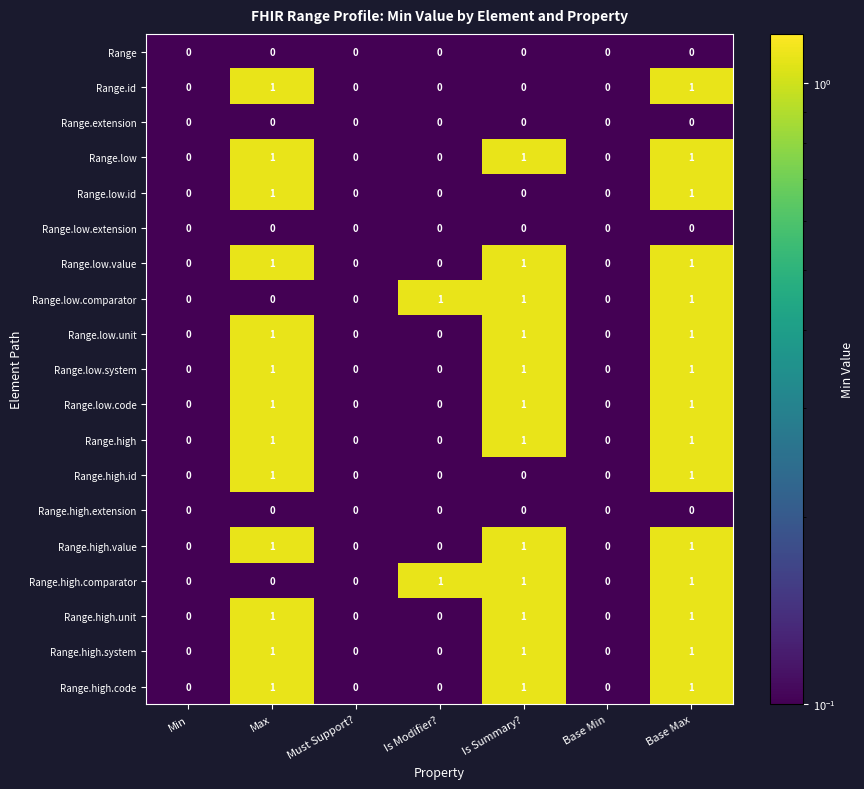

How many distinct data groups are displayed?

19